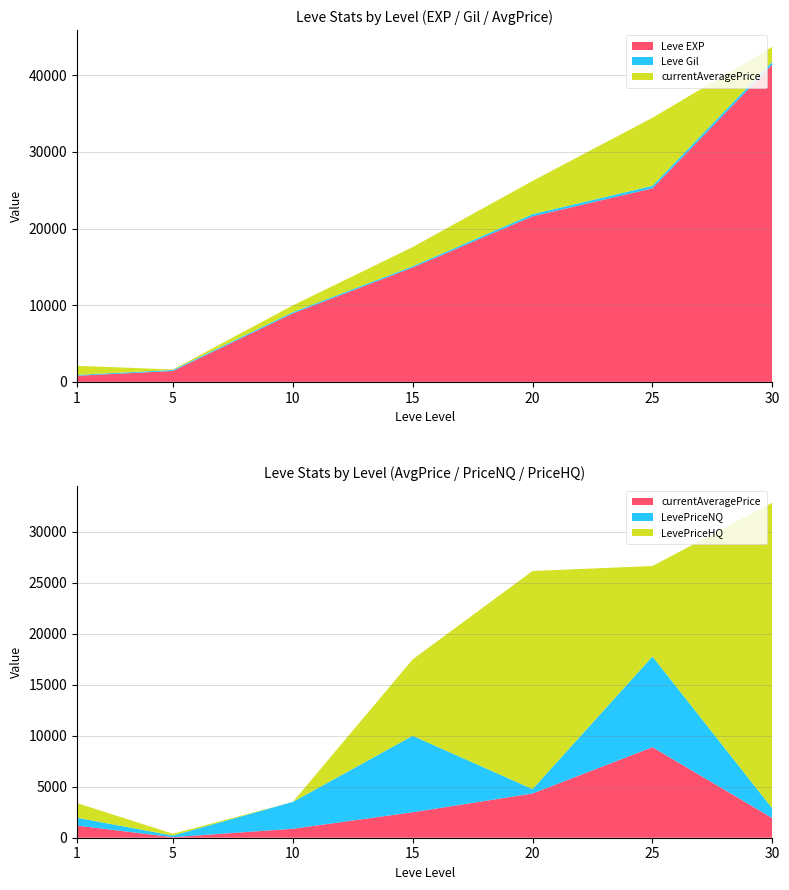

Reading right to left, transcribe all the data shown in this chart.

Leve EXP: 30=41410	25=25250	20=21600	15=14920	10=8930	5=1420	1=800
Leve Gil: 30=372	25=326	20=281	15=172	10=169	5=140	1=113
currentAveragePrice: 30=1929	25=8883	20=4338	15=2500	10=878	5=56	1=1189
LevePriceNQ: 30=946	25=8898	20=433	15=7500	10=2633	5=159	1=773
LevePriceHQ: 30=29997	25=8878	20=21399	15=7500	10=0	5=177	1=1439